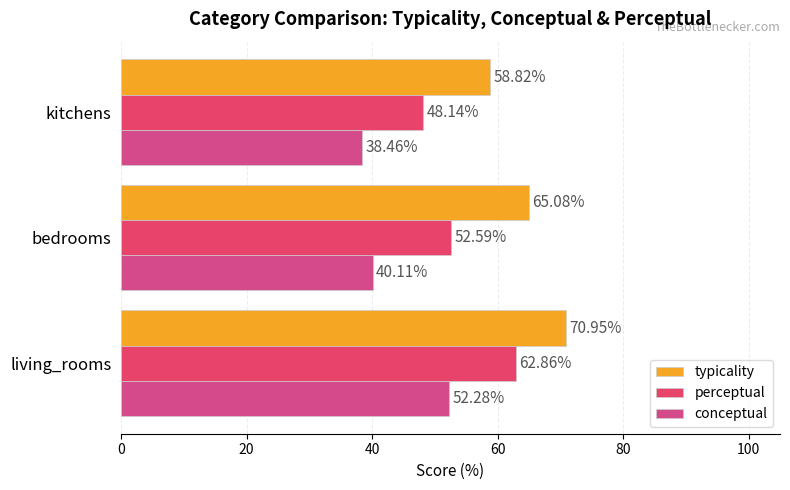

Which category has the lowest value in the conceptual series?

kitchens